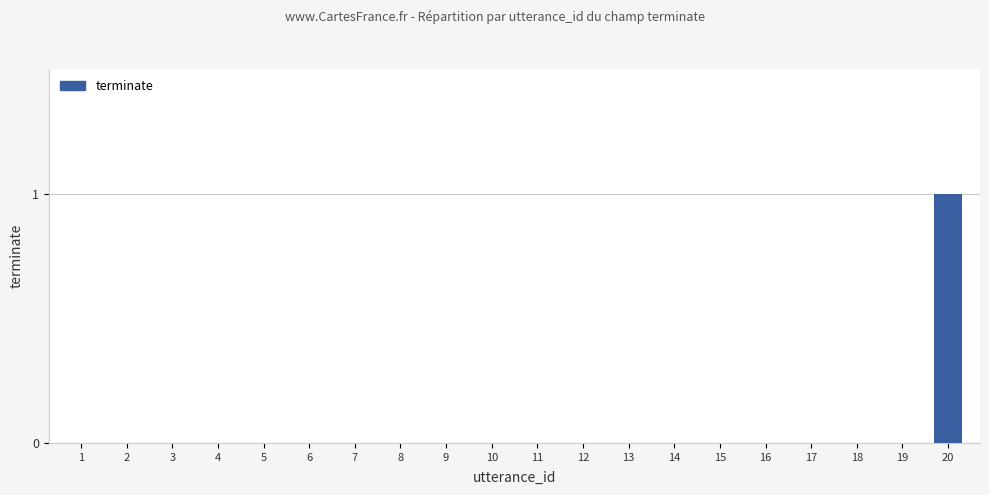

Are the bars grouped side by side (vs. stacked)?

No